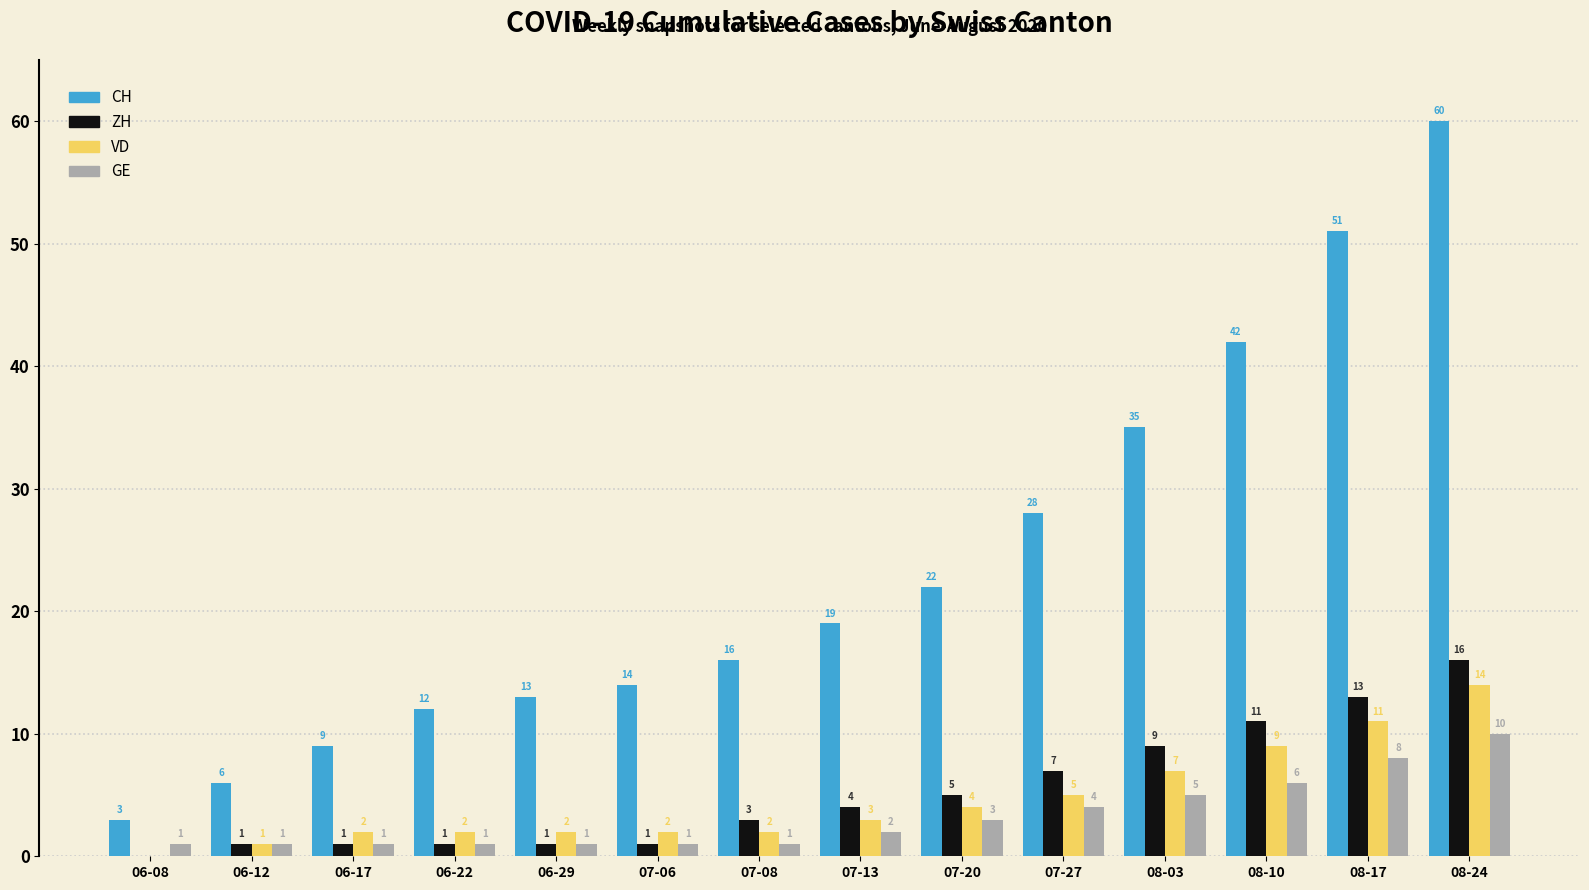

What are all the series names shown in the legend?

CH, ZH, VD, GE